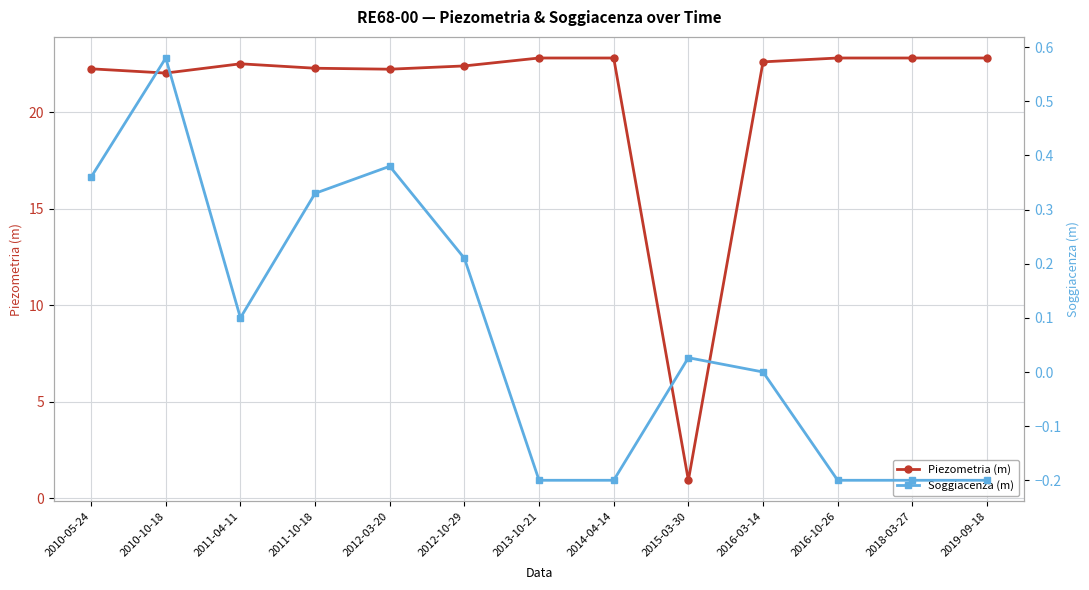

Reading right to left, list all the values displayed in this chart.

Piezometria (m): 22.8	22.8	22.8	22.6	0.9	22.8	22.8	22.4	22.2	22.3	22.5	22.0	22.2
Soggiacenza (m): -0.2	-0.2	-0.2	0.0	0.0	-0.2	-0.2	0.2	0.4	0.3	0.1	0.6	0.4